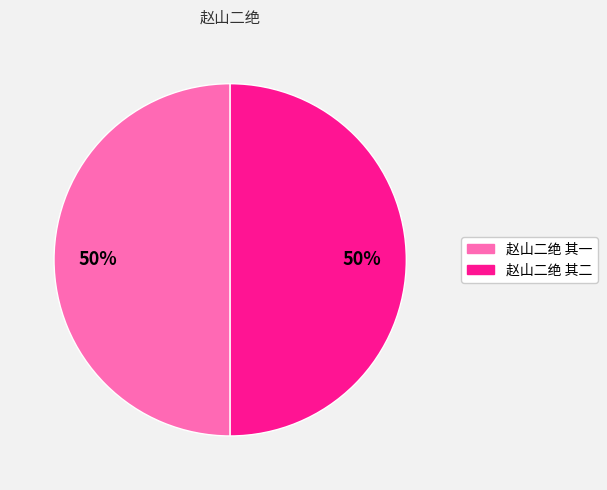

How many segments does this pie chart have?

2